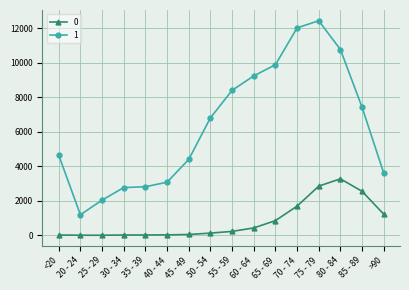

At which label does 1 reach its minimum?

20 - 24